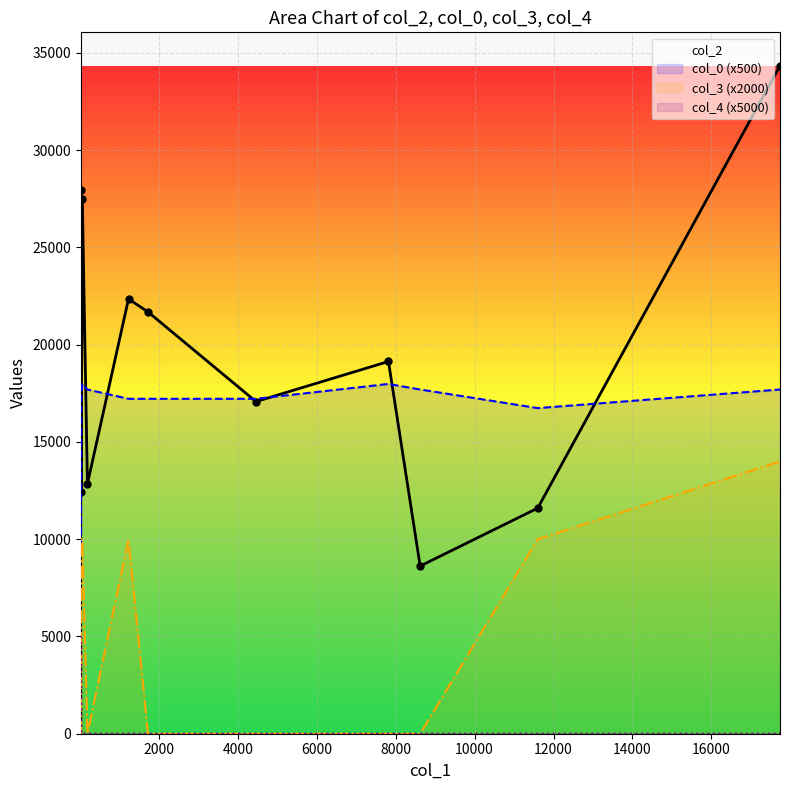

What is the greatest value displayed?

34343.0